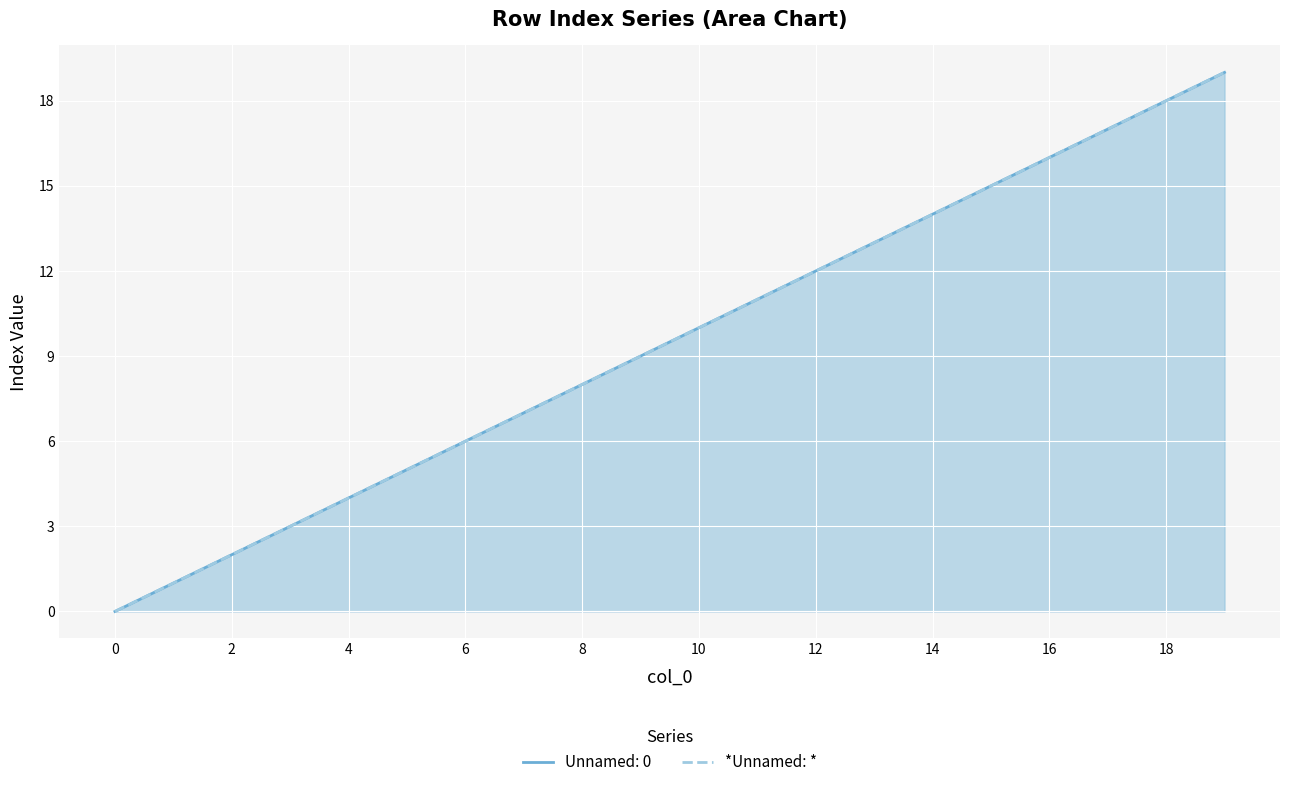

What is the change in value from 12 to 13?

+1